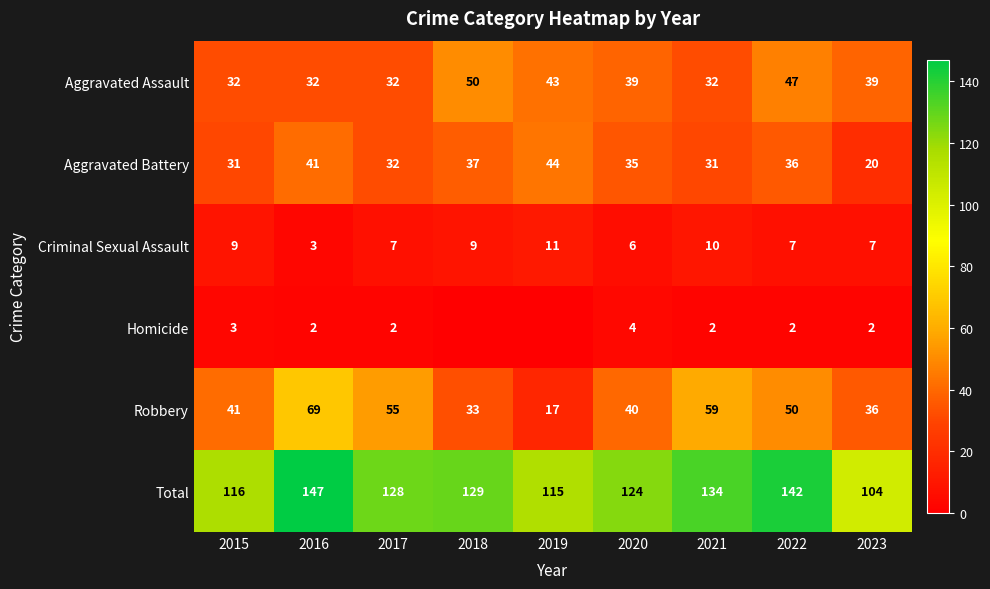

What is the spread (max minus min) of values at 2020?

120